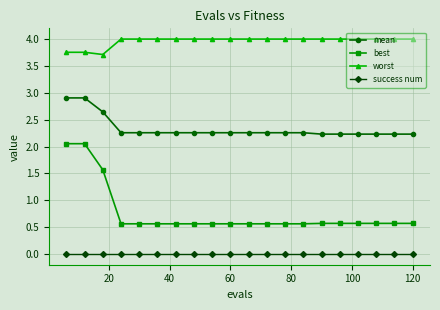

True or false: best and worst cross at least once.

False